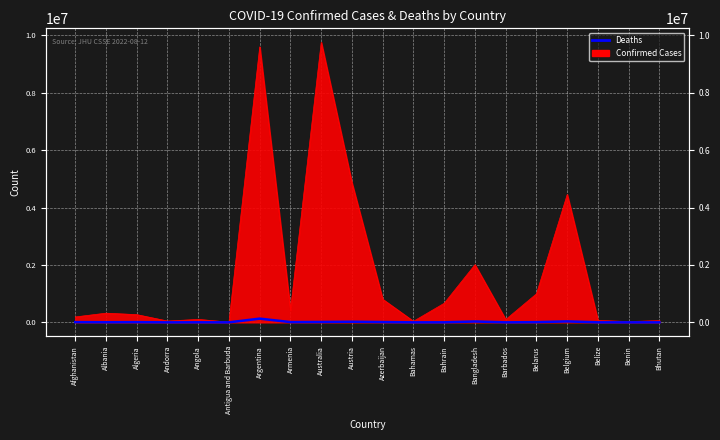

What is the value of the 15th point from the left?

514